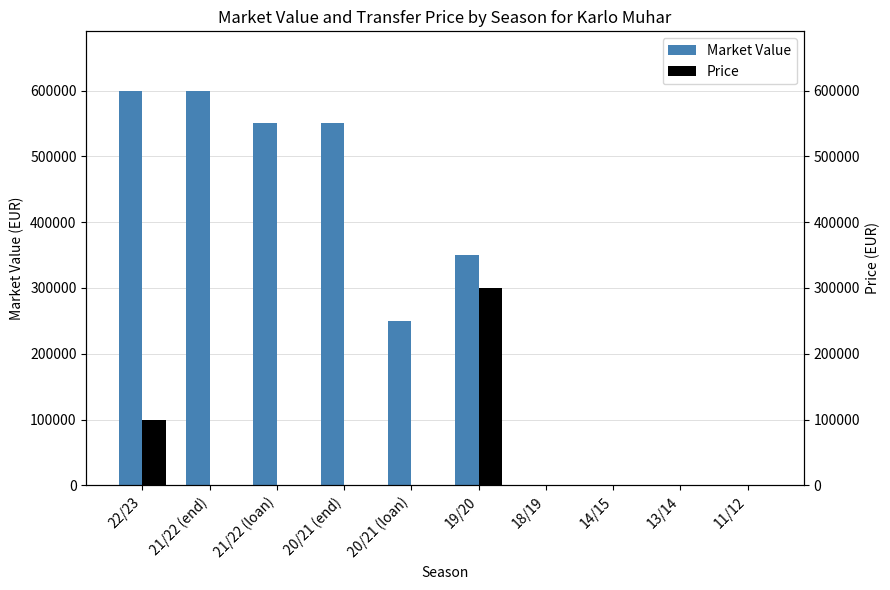

Reading right to left, transcribe all the data shown in this chart.

Market Value: 0	0	0	0	350000	250000	550000	550000	600000	600000
Price: 0	0	0	0	300000	0	0	0	0	100000